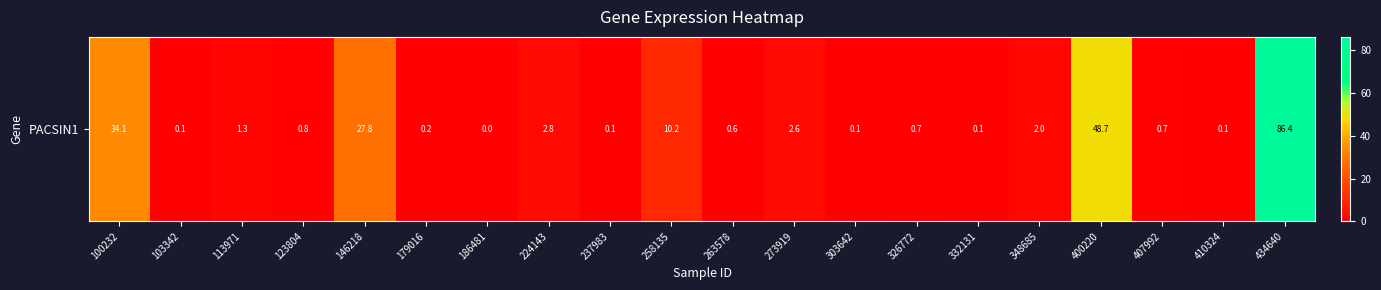

What is the change in value from 179016 to 303642?

-0.1